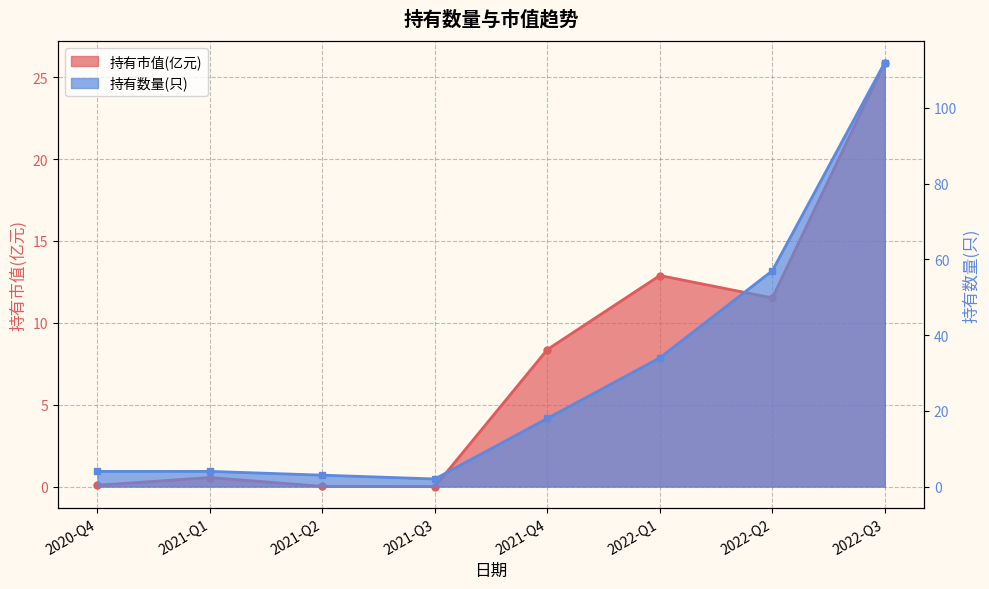

True or false: 持有市值(亿元) and 持有数量(只) intersect in this chart.

False